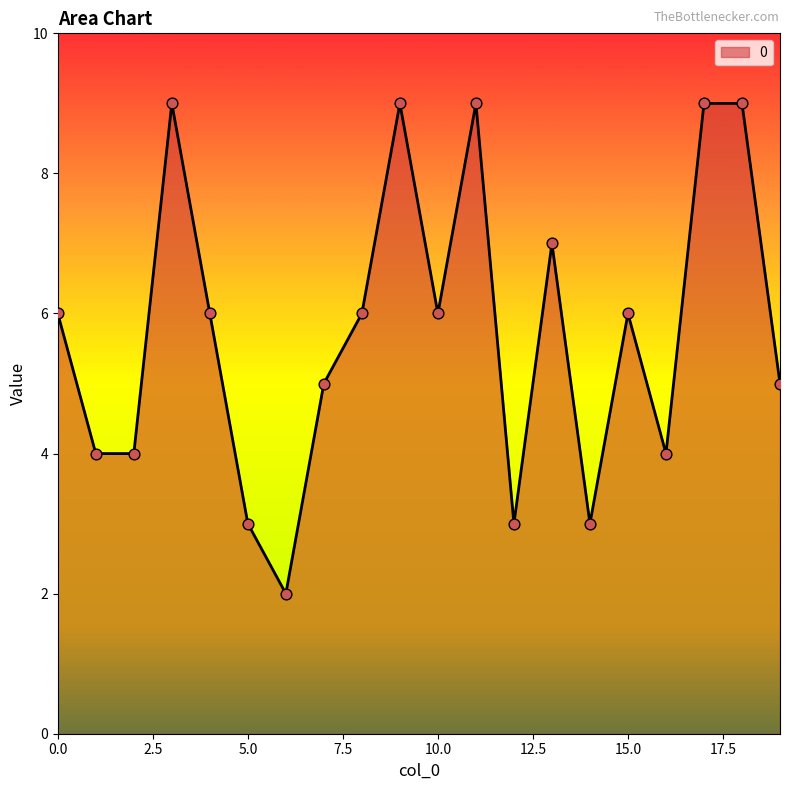

What is the maximum value shown in the chart?

9